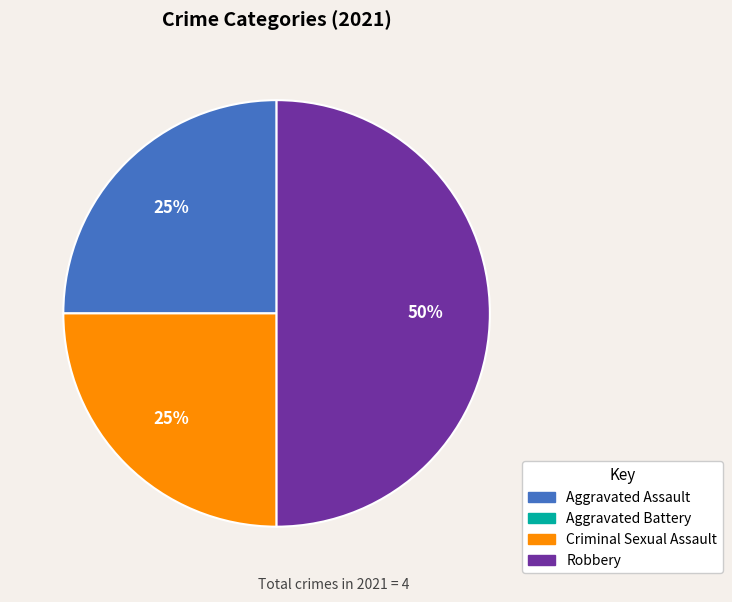

To the nearest percent, what is the average slice percentage?

33%